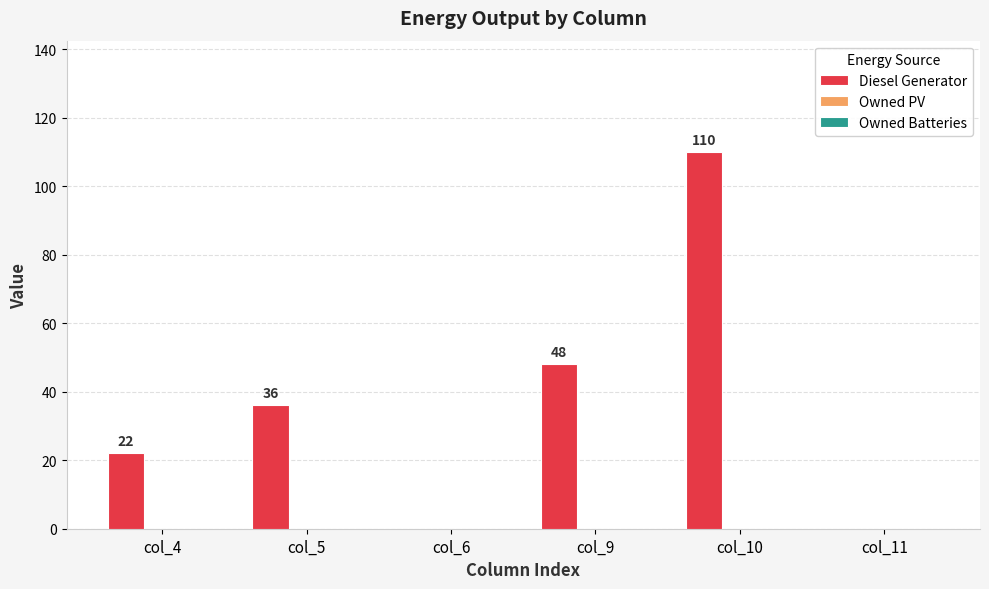

What is the change in value from col_10 to col_11?

-110